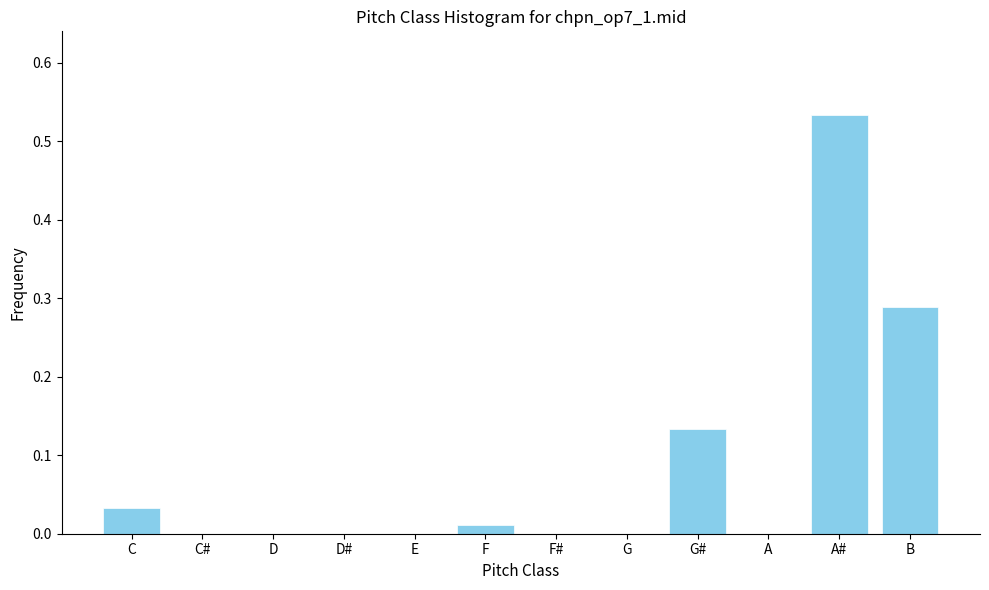

What is the sum of all values?

1.0